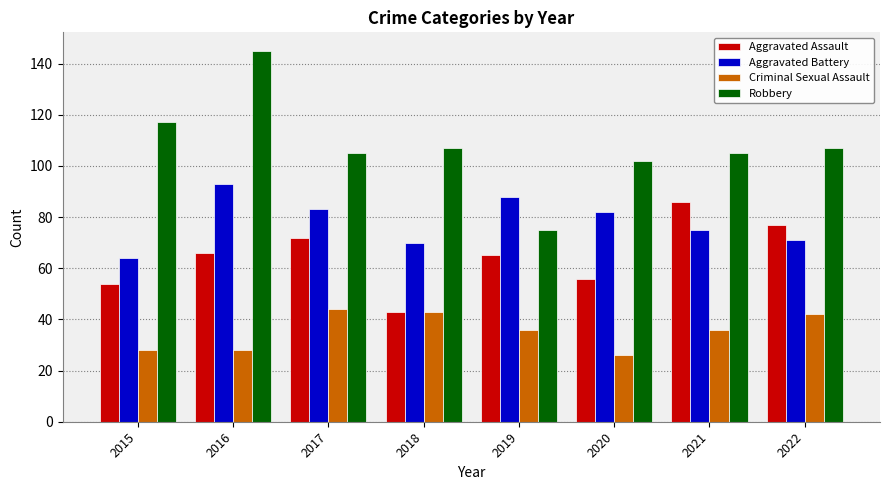

At which category does the chart reach its peak across all series?

2016